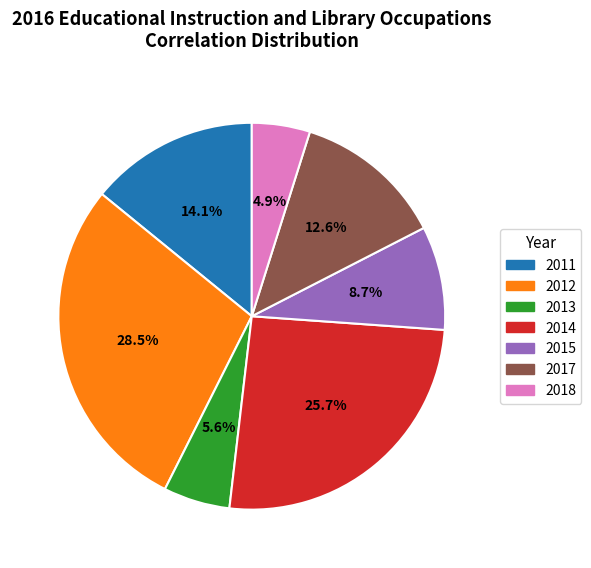

The 2015 slice represents 9% of the pie. True or false?

True